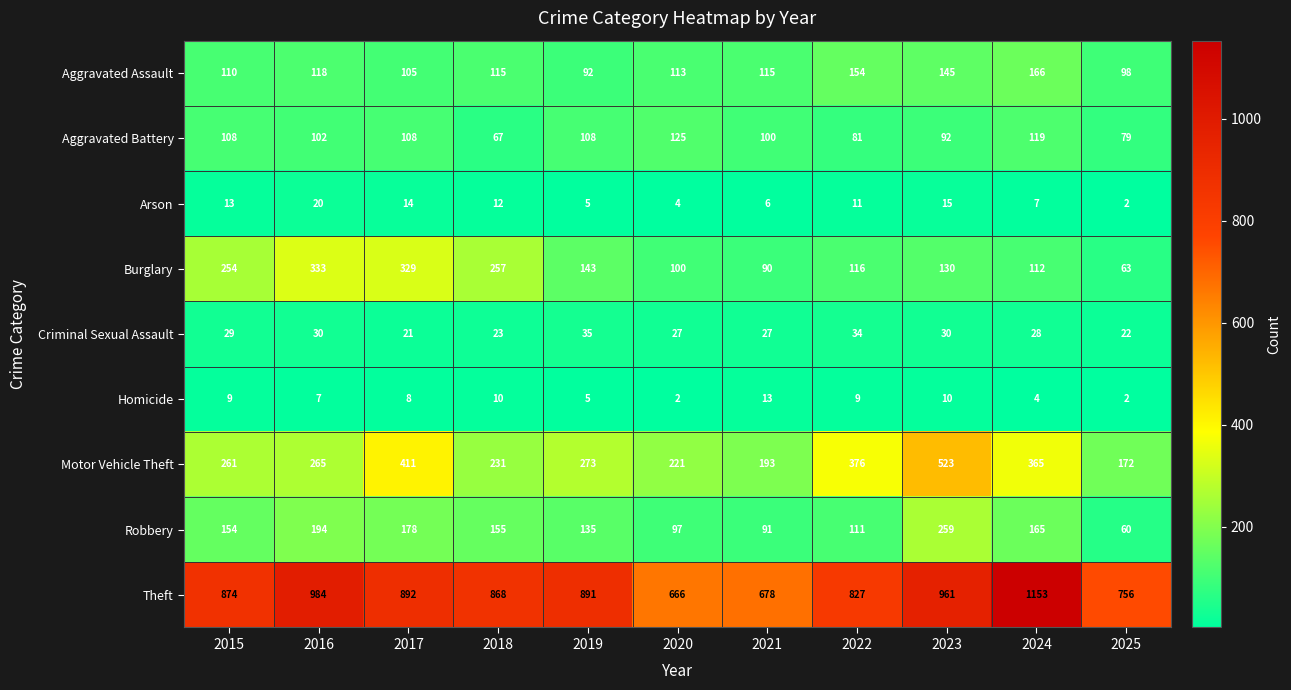

True or false: Robbery has a value of 37 at 2019.

False